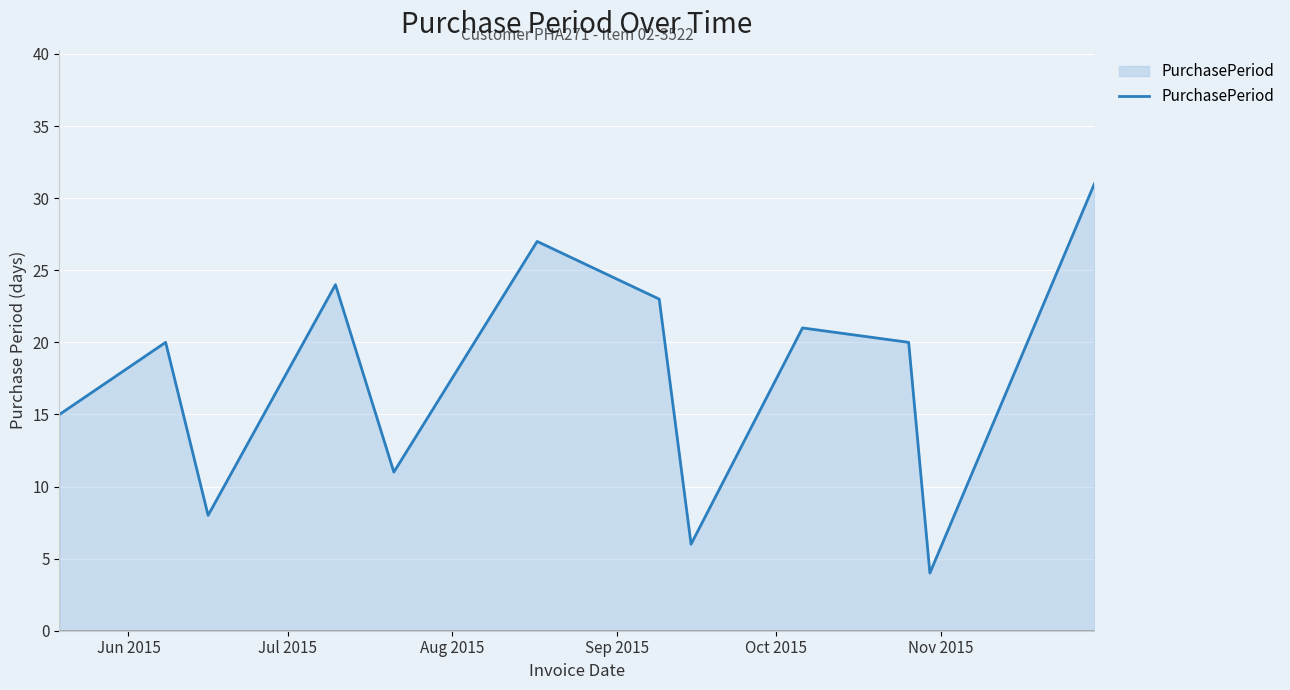

What is the average value?

18